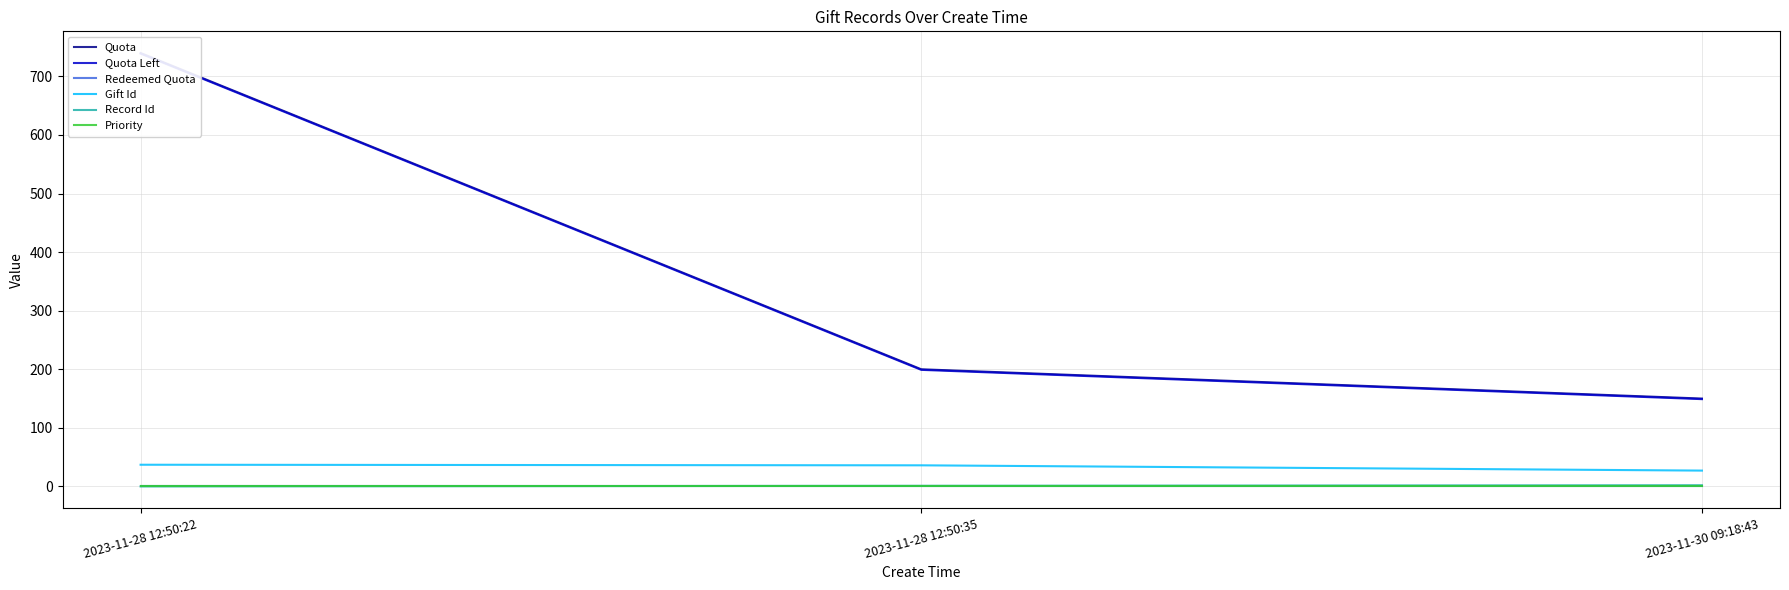

Where does the Quota series first go above 200?

2023-11-28 12:50:22